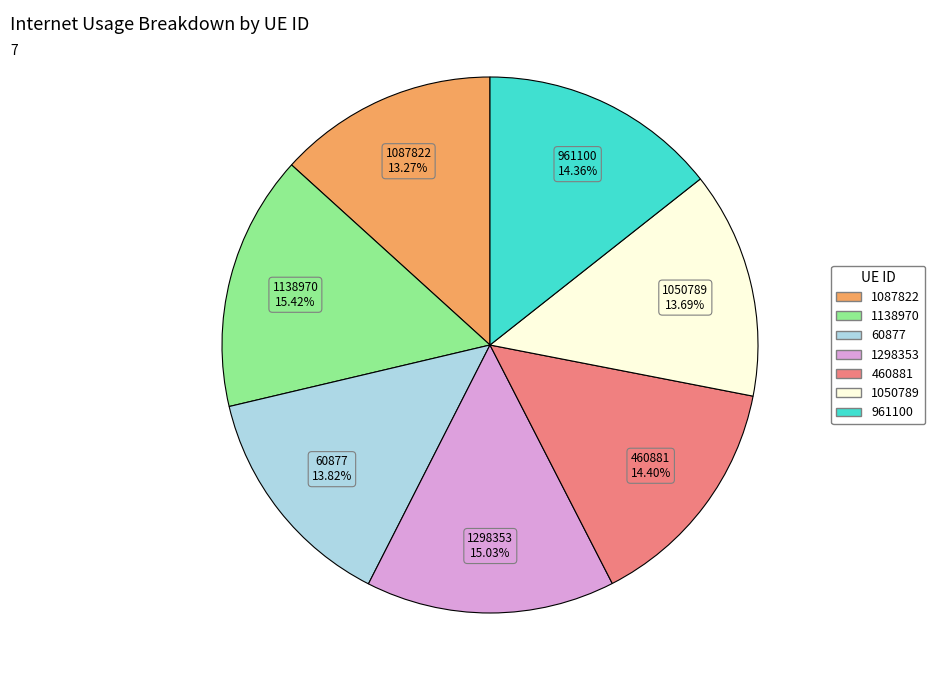

Between 460881 and 1138970, which is larger?

1138970